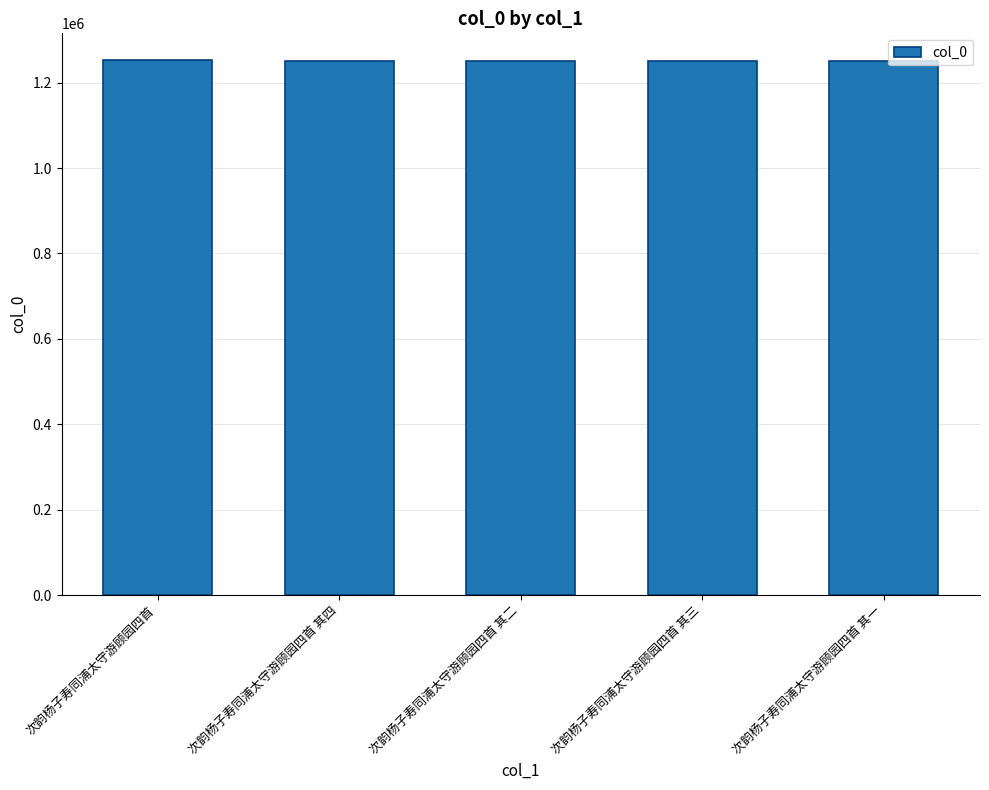

What is the sum of the values at 次韵杨子寿同浦太守游顾园四首 其一 and 次韵杨子寿同浦太守游顾园四首 其二?

2498863